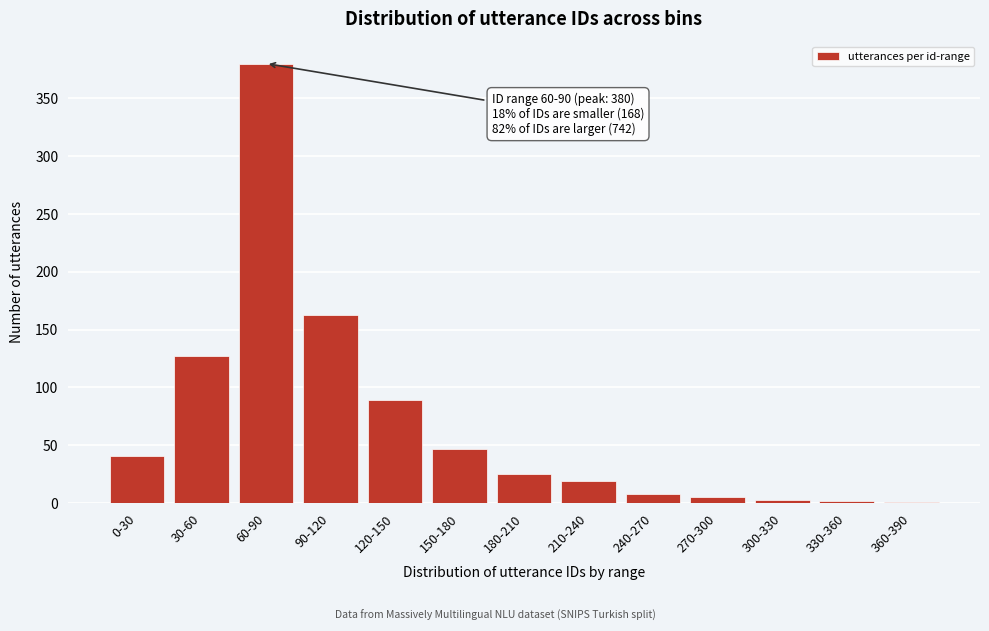

At which label is the value closest to 190?

90-120